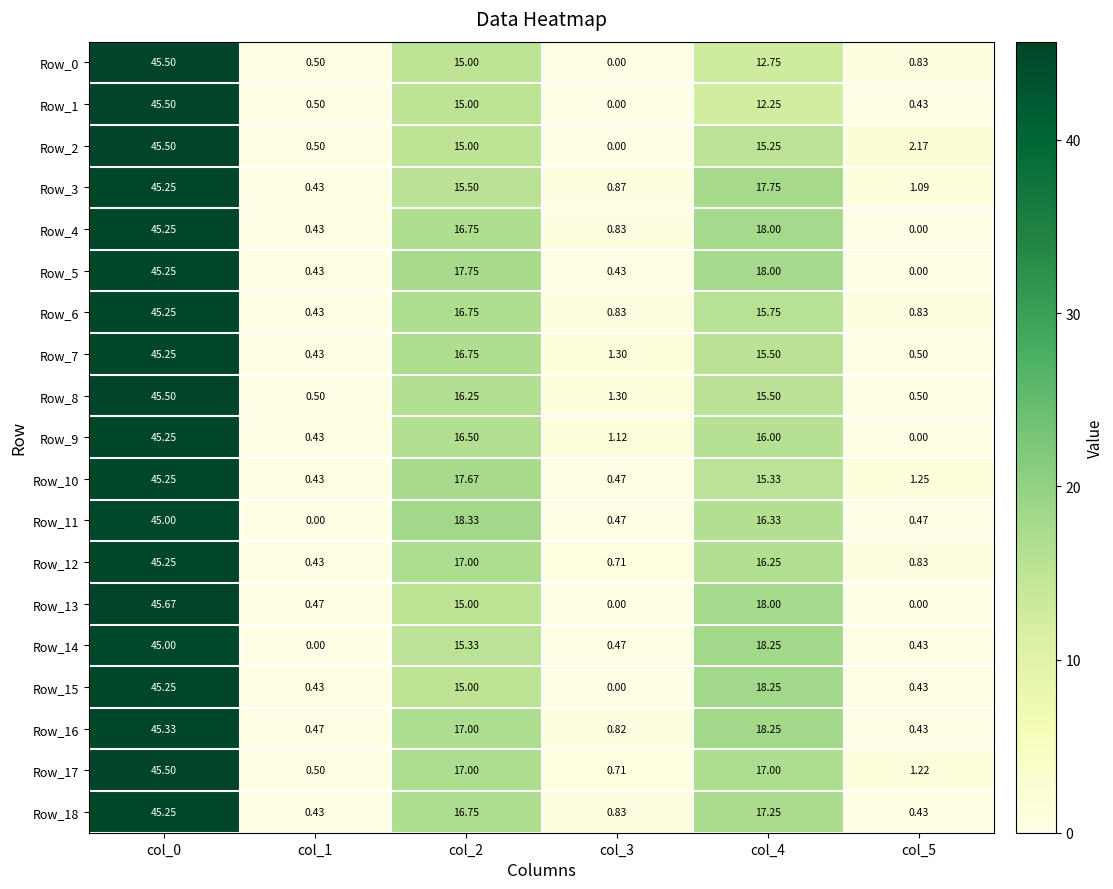

Is the value of Row_1 at col_4 greater than the value of Row_7 at col_5?

Yes